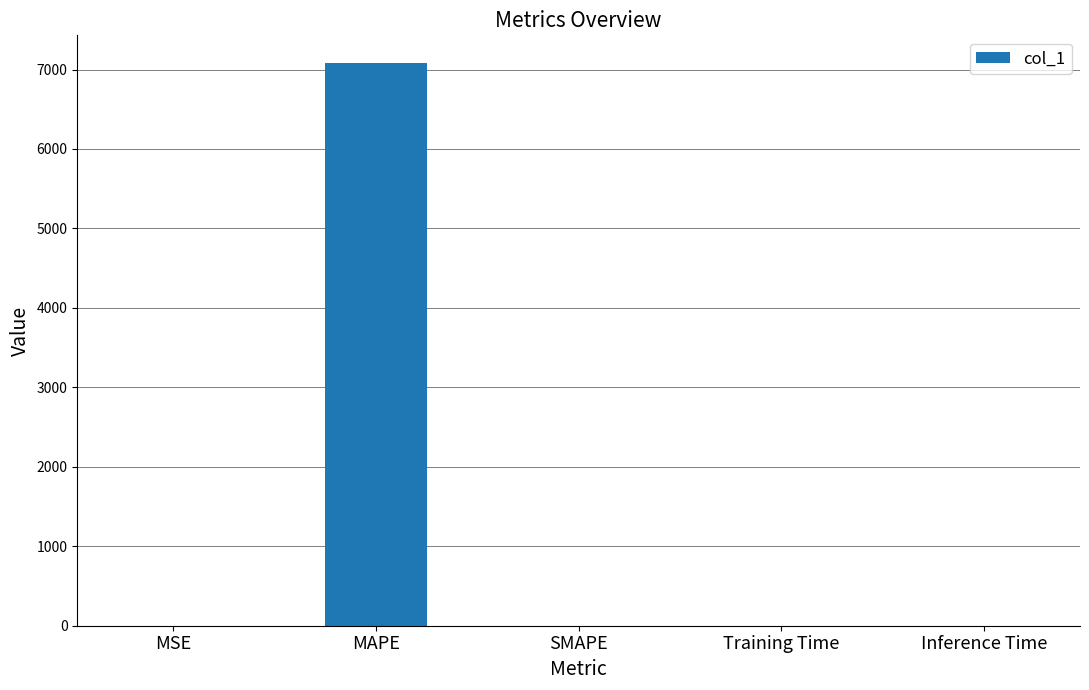

Between MAPE and Training Time, which is larger?

MAPE